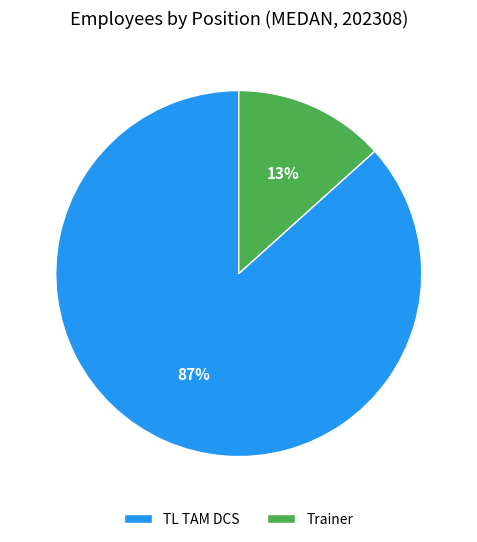

How many segments does this pie chart have?

2